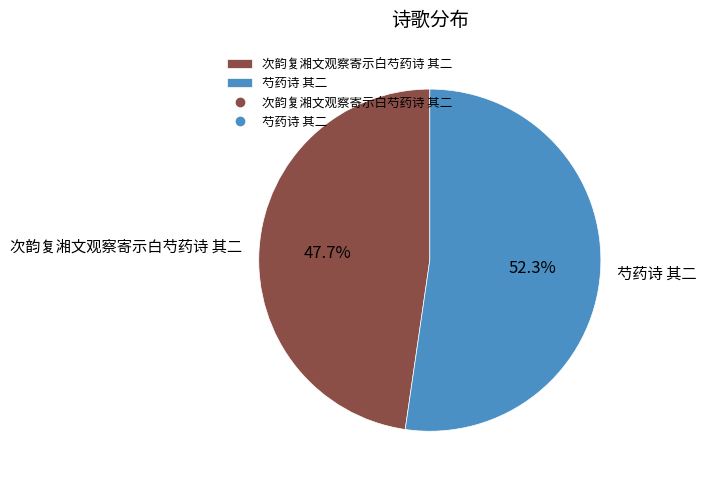

What is the majority slice?

芍药诗 其二